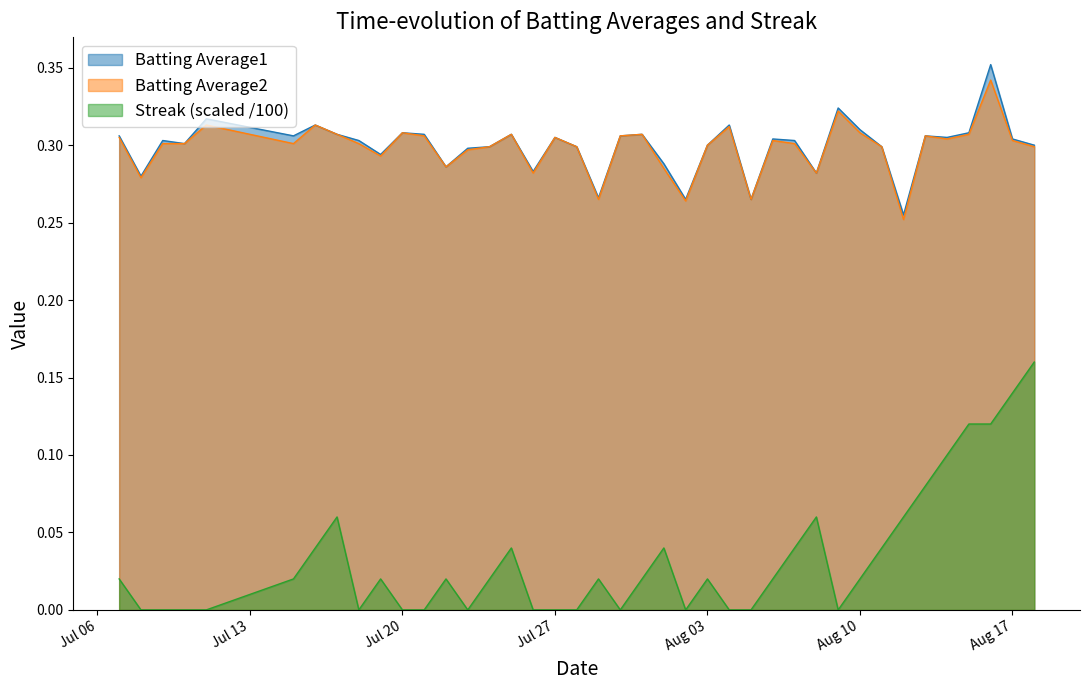

Does the chart display data point markers on the line(s)?

No